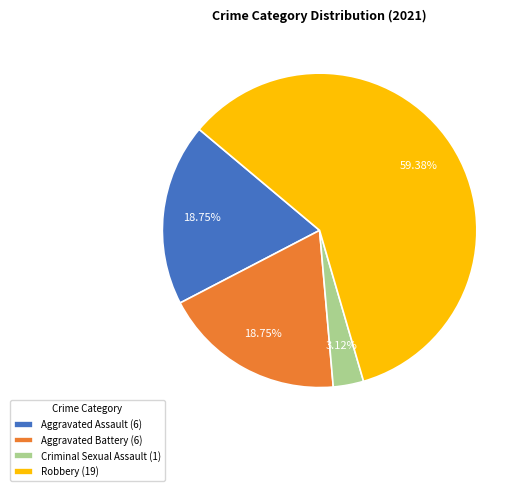

Count the number of slices in the pie.

4